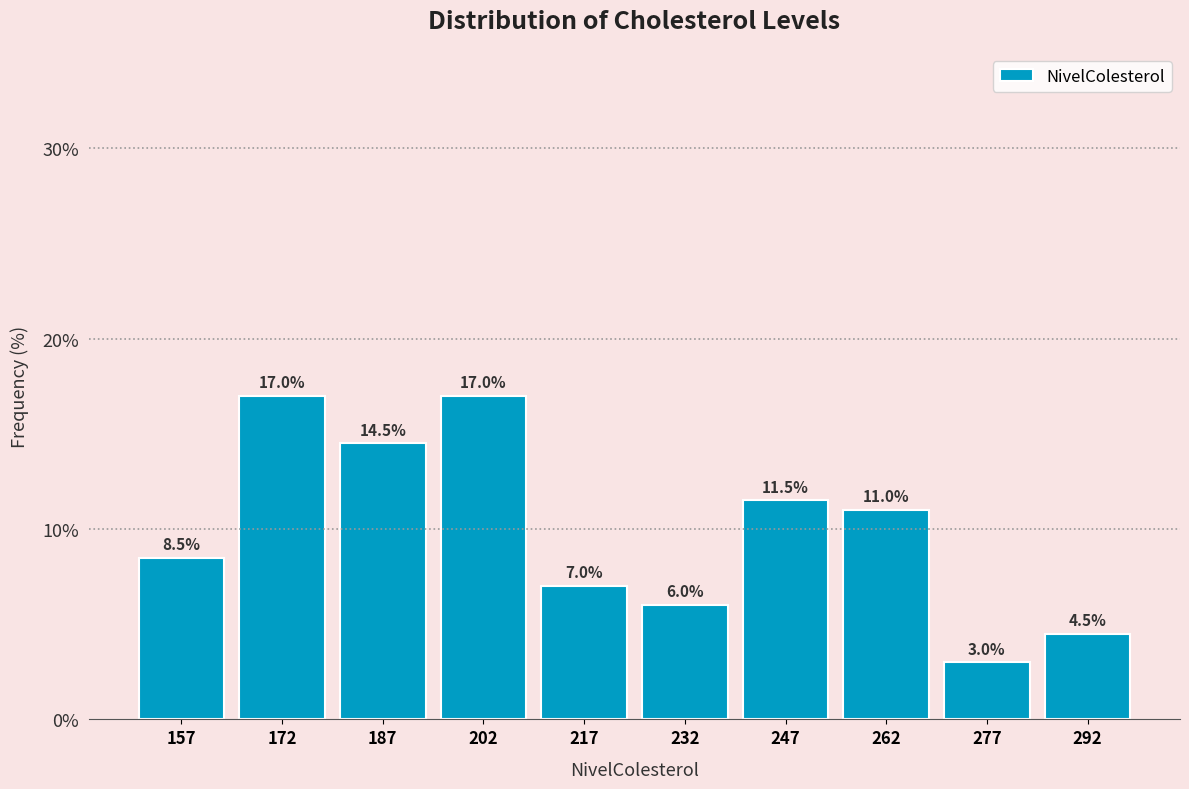

Reading left to right, list every bar in this chart as the range it spans on the x-axis followed by its height. The bar edges are not printed on the chart, so give them approximately, as read against the axis.

150 to 165: 8.5
165 to 180: 17.0
180 to 195: 14.5
195 to 210: 17.0
210 to 225: 7.0
225 to 240: 6.0
240 to 255: 11.5
255 to 270: 11.0
270 to 285: 3.0
285 to 300: 4.5